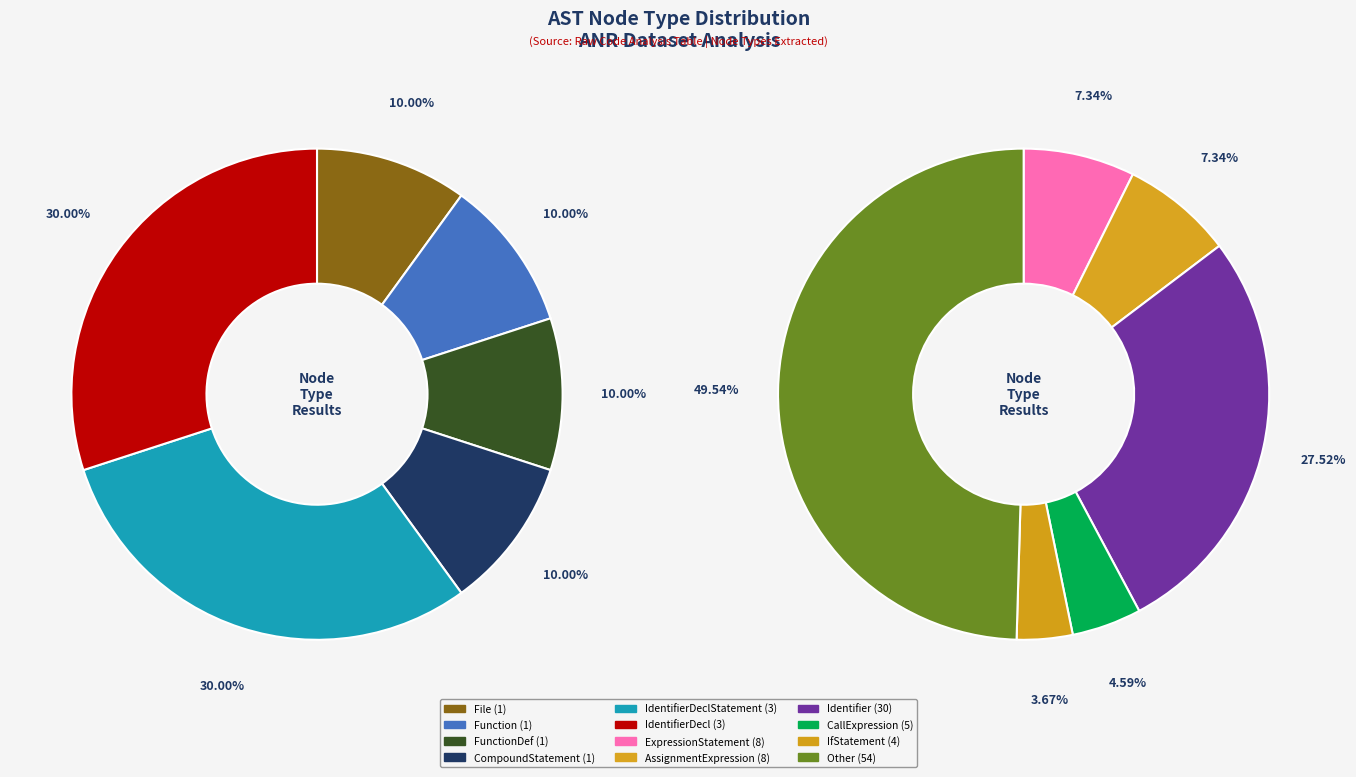

Is there any slice that represents more than half of the pie?

No